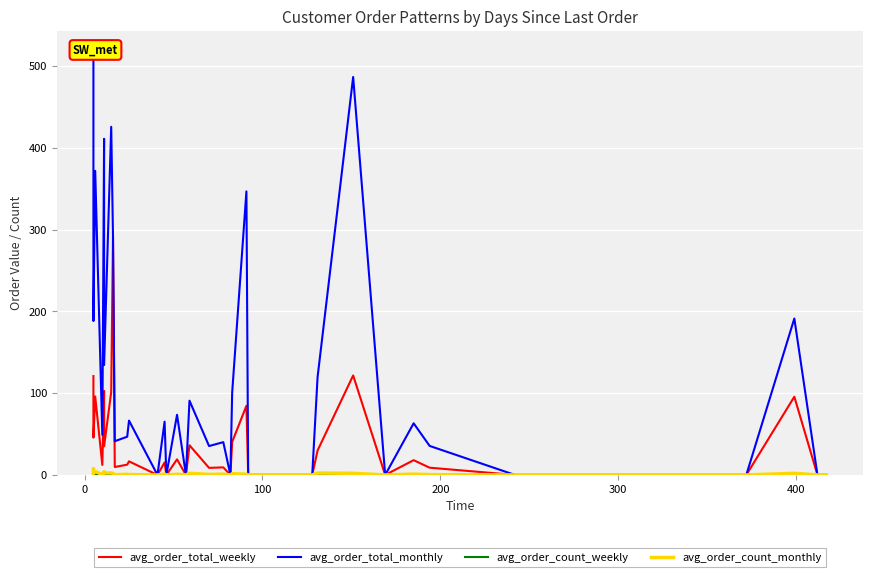

Is it true that avg_order_count_monthly equals 2.9 at 23?

False